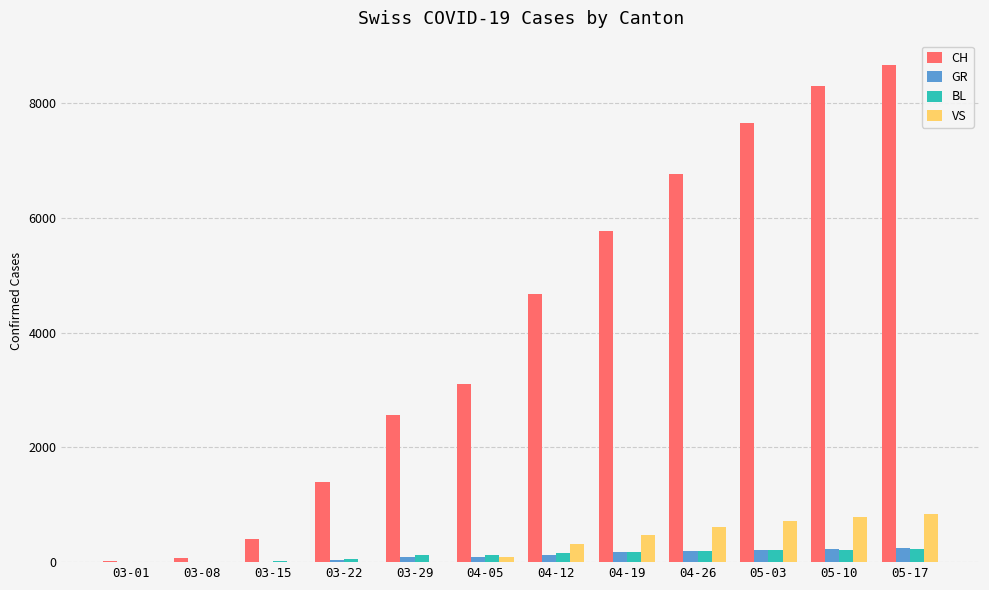

How many categories are shown in the chart?

12